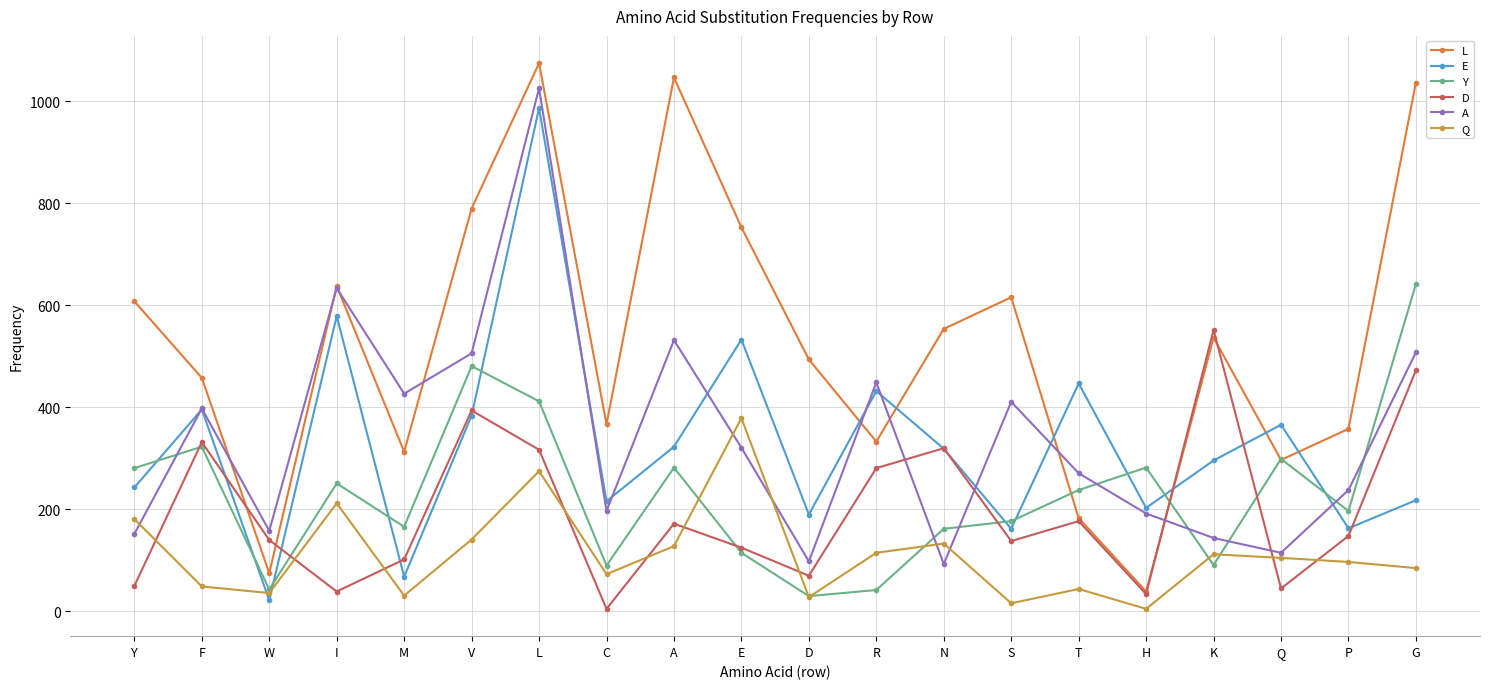

At which category does the chart reach its peak across all series?

L